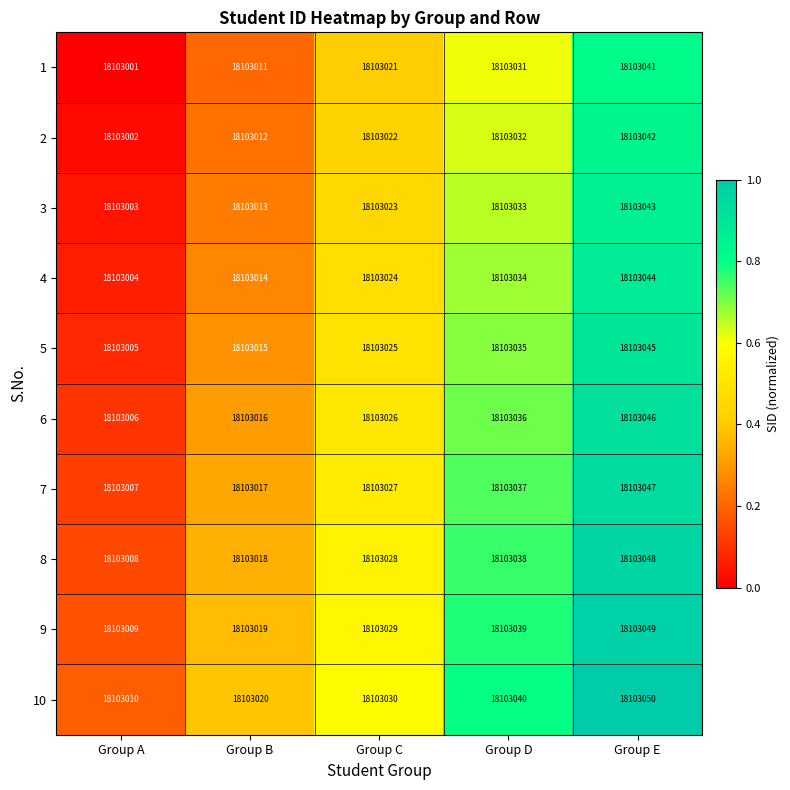

Where is 2 nearest to the value 18103022?

Group C